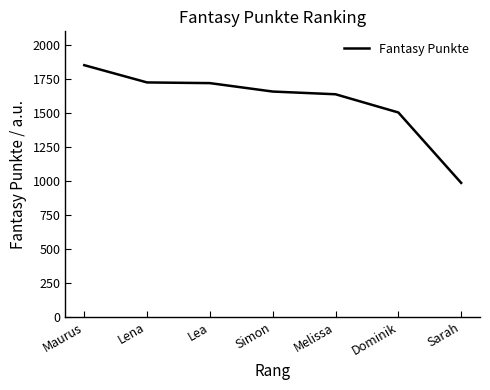

The value at Simon is 1062. True or false?

False